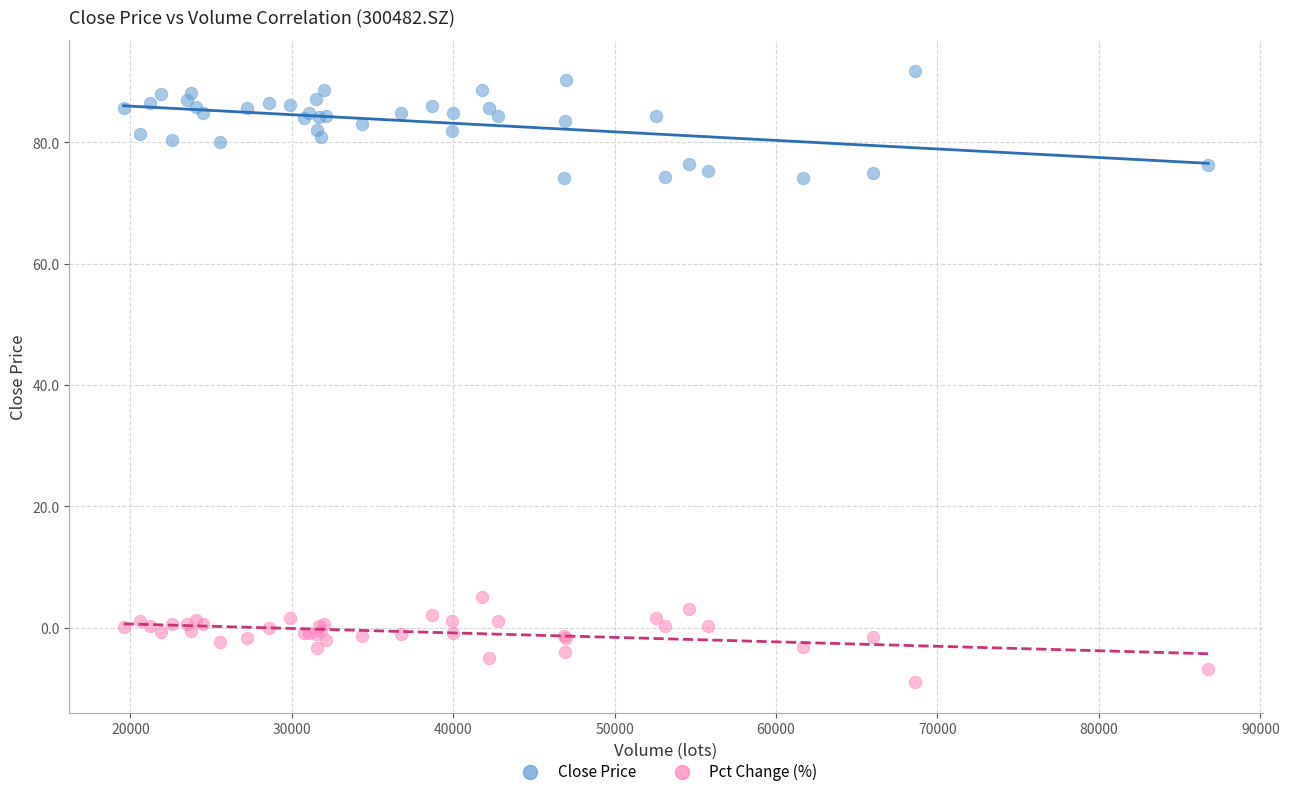

What is the X range (max minus min) for the scatter plot?

67204.6